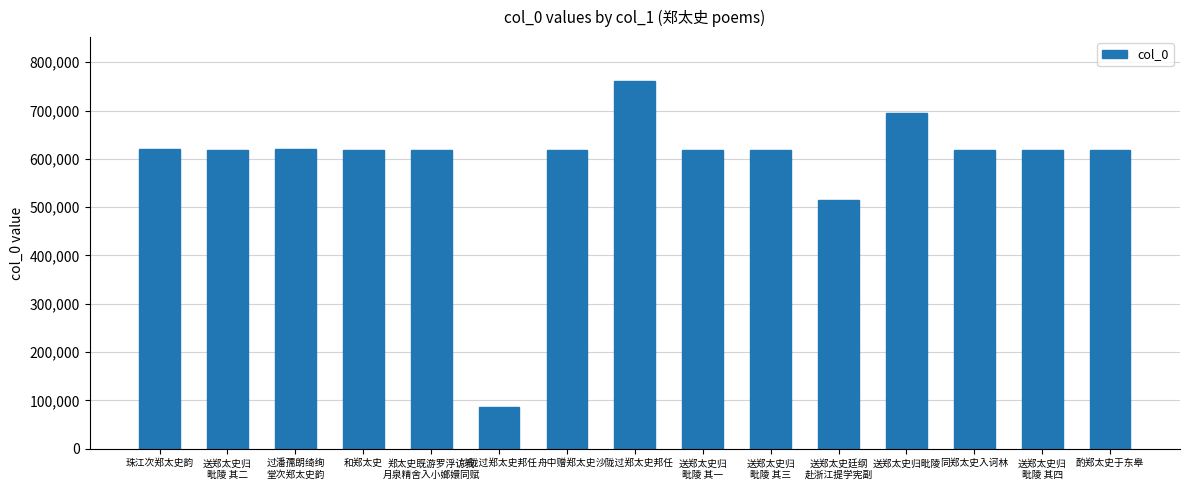

Reading left to right, what are all the values shown in this chart?

620350	617753	620351	617745	617743	85591	617744	760705	617752	617754	514456	693873	617747	617755	617748